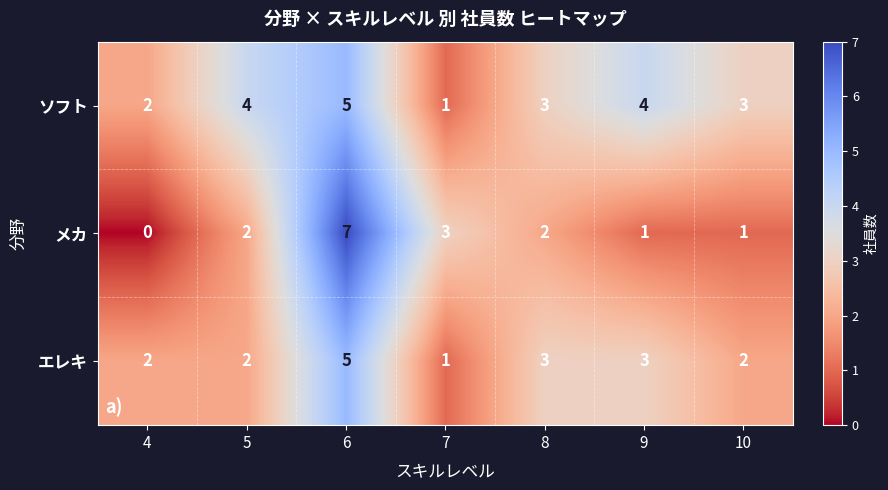

Which series has the largest total across all categories?

ソフト